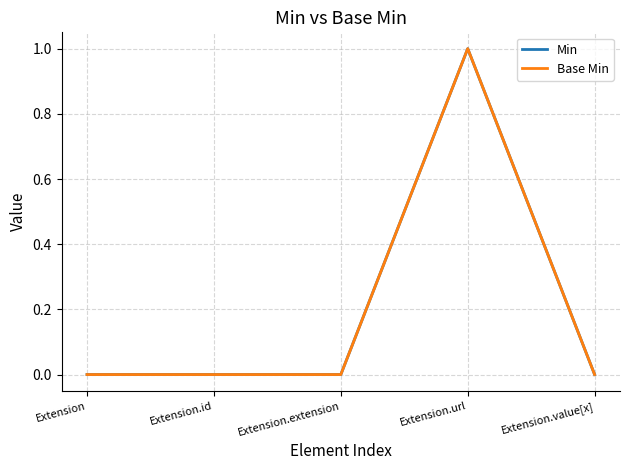

Is this an area chart (filled region under the line)?

No